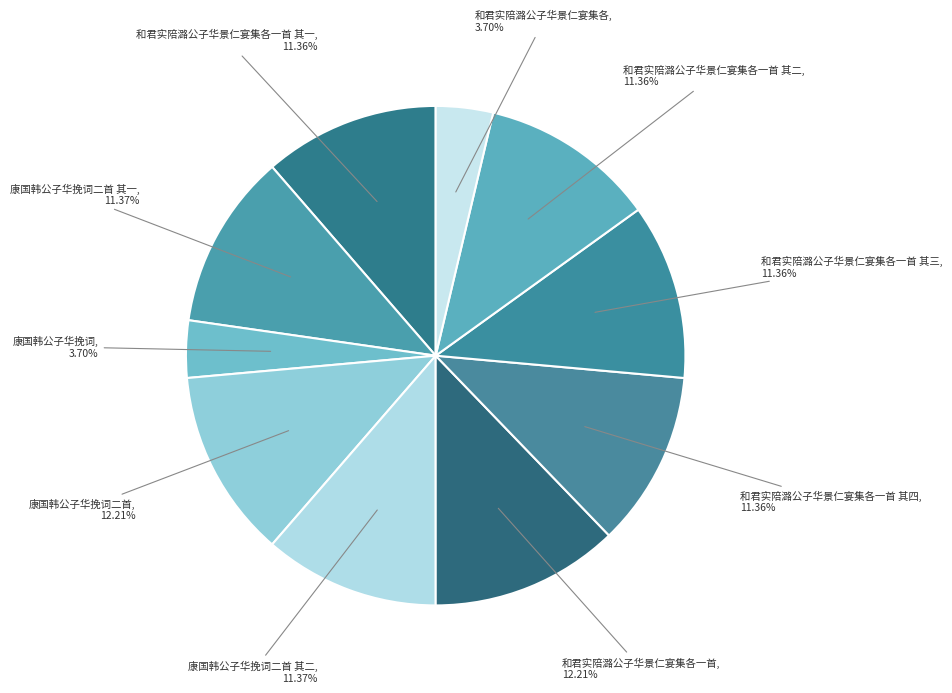

Count the number of slices in the pie.

10